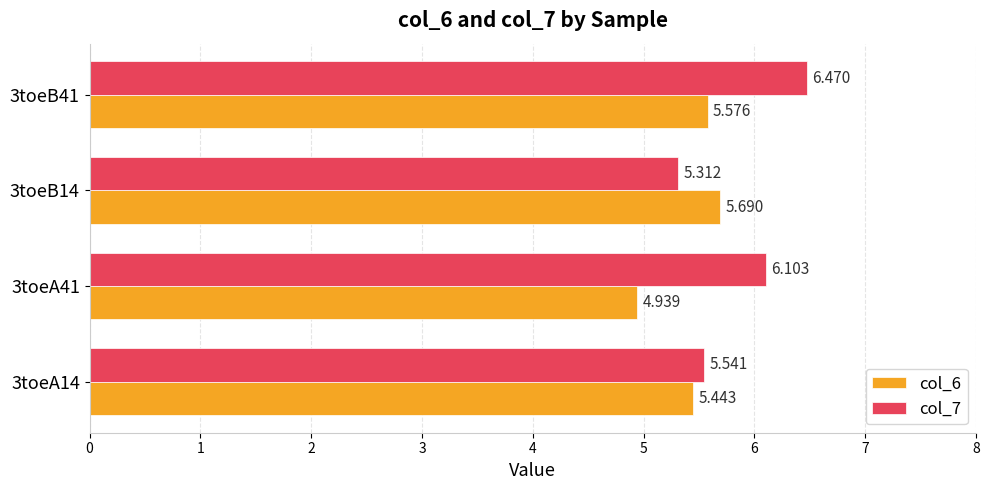

Is the value of col_7 at 3toeB41 greater than the value of col_6 at 3toeB41?

Yes